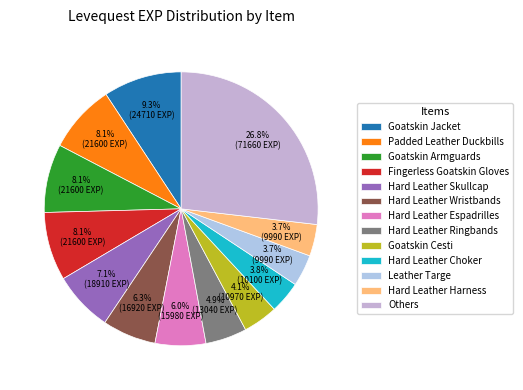

What is the largest slice in the pie chart?

Others